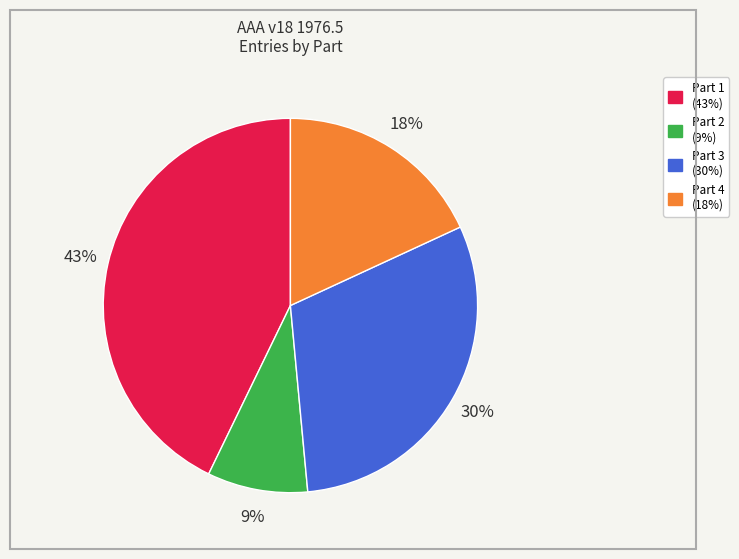

To the nearest percent, what is the difference between the largest and smallest slice percentages?

34%